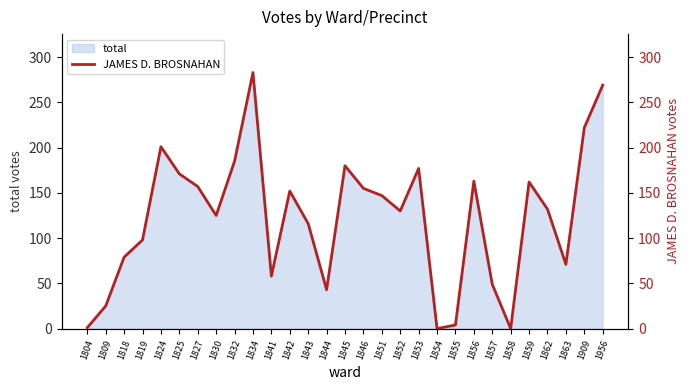

What is the value of the 7th point from the left?

157